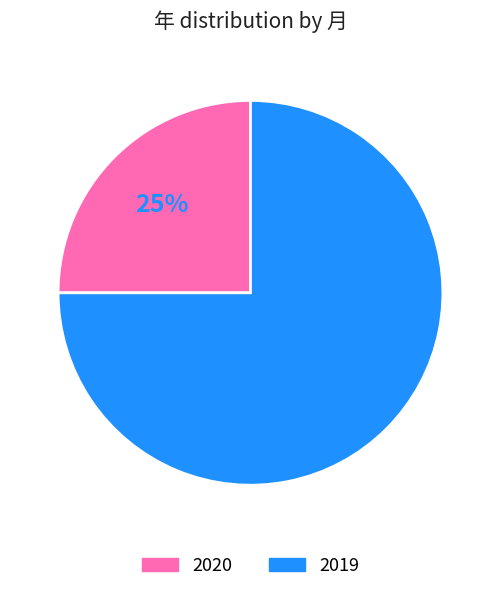

Rank the categories by value from highest to lowest.

2019, 2020